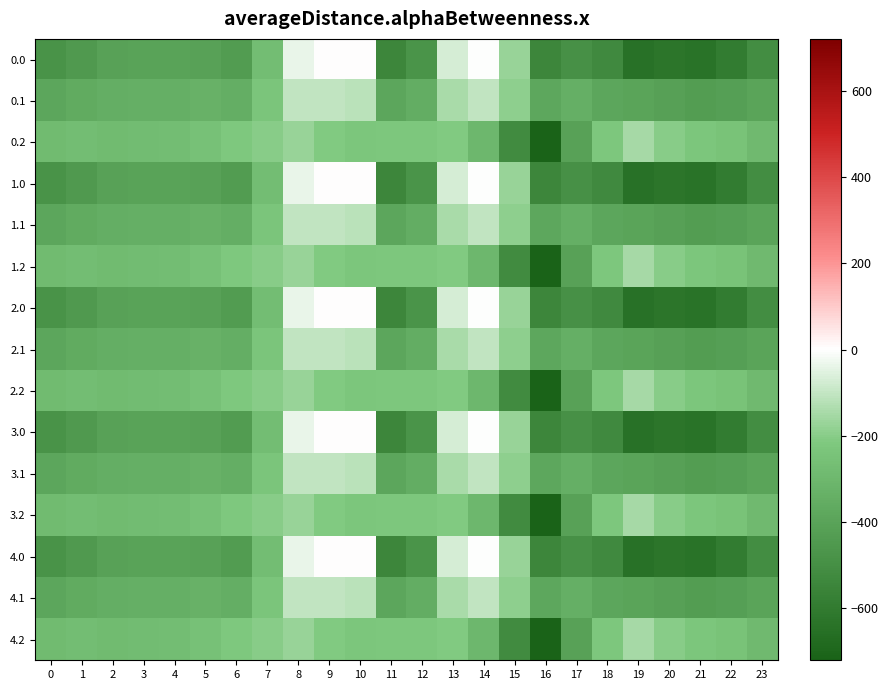

Reading left to right, extract all data points from this chart.

0.0: 0=-482.0	1=-449.5	2=-410.3	3=-404.4	4=-404.9	5=-410.8	6=-435.0	7=-270.7	8=-35.0	9=0.0	10=0.0	11=-544.3	12=-477.2	13=-70.2	14=-0.3	15=-172.8	16=-545.4	17=-493.8	18=-529.6	19=-644.5	20=-629.9	21=-638.4	22=-592.3	23=-511.3
0.1: 0=-384.6	1=-361.1	2=-347.9	3=-342.7	4=-339.6	5=-329.5	6=-345.2	7=-234.9	8=-102.3	9=-104.8	10=-114.0	11=-384.7	12=-350.8	13=-141.2	14=-105.5	15=-190.4	16=-380.5	17=-340.1	18=-388.5	19=-399.7	20=-414.5	21=-432.4	22=-419.9	23=-399.4
0.2: 0=-287.1	1=-272.7	2=-285.5	3=-281.0	4=-274.4	5=-248.1	6=-216.4	7=-199.0	8=-169.5	9=-209.6	10=-228.0	11=-225.2	12=-224.3	13=-212.2	14=-301.9	15=-522.2	16=-721.2	17=-409.5	18=-223.1	19=-151.1	20=-199.2	21=-226.4	22=-247.4	23=-287.5
1.0: 0=-482.0	1=-449.5	2=-410.3	3=-404.4	4=-404.9	5=-410.8	6=-435.0	7=-270.7	8=-35.0	9=0.0	10=0.0	11=-544.3	12=-477.2	13=-70.2	14=-0.3	15=-172.8	16=-545.4	17=-493.8	18=-529.6	19=-644.5	20=-629.9	21=-638.4	22=-592.3	23=-511.3
1.1: 0=-384.6	1=-361.1	2=-347.9	3=-342.7	4=-339.6	5=-329.5	6=-345.2	7=-234.9	8=-102.3	9=-104.8	10=-114.0	11=-384.7	12=-350.8	13=-141.2	14=-105.5	15=-190.4	16=-380.5	17=-340.1	18=-388.5	19=-399.7	20=-414.5	21=-432.4	22=-419.9	23=-399.4
1.2: 0=-287.1	1=-272.7	2=-285.5	3=-281.0	4=-274.4	5=-248.1	6=-216.4	7=-199.0	8=-169.5	9=-209.6	10=-228.0	11=-225.2	12=-224.3	13=-212.2	14=-301.9	15=-522.2	16=-721.2	17=-409.5	18=-223.1	19=-151.1	20=-199.2	21=-226.4	22=-247.4	23=-287.5
2.0: 0=-482.0	1=-449.5	2=-410.3	3=-404.4	4=-404.9	5=-410.8	6=-435.0	7=-270.7	8=-35.0	9=0.0	10=0.0	11=-544.3	12=-477.2	13=-70.2	14=-0.3	15=-172.8	16=-545.4	17=-493.8	18=-529.6	19=-644.5	20=-629.9	21=-638.4	22=-592.3	23=-511.3
2.1: 0=-384.6	1=-361.1	2=-347.9	3=-342.7	4=-339.6	5=-329.5	6=-345.2	7=-234.9	8=-102.3	9=-104.8	10=-114.0	11=-384.7	12=-350.8	13=-141.2	14=-105.5	15=-190.4	16=-380.5	17=-340.1	18=-388.5	19=-399.7	20=-414.5	21=-432.4	22=-419.9	23=-399.4
2.2: 0=-287.1	1=-272.7	2=-285.5	3=-281.0	4=-274.4	5=-248.1	6=-216.4	7=-199.0	8=-169.5	9=-209.6	10=-228.0	11=-225.2	12=-224.3	13=-212.2	14=-301.9	15=-522.2	16=-721.2	17=-409.5	18=-223.1	19=-151.1	20=-199.2	21=-226.4	22=-247.4	23=-287.5
3.0: 0=-482.0	1=-449.5	2=-410.3	3=-404.4	4=-404.9	5=-410.8	6=-435.0	7=-270.7	8=-35.0	9=0.0	10=0.0	11=-544.3	12=-477.2	13=-70.2	14=-0.3	15=-172.8	16=-545.4	17=-493.8	18=-529.6	19=-644.5	20=-629.9	21=-638.4	22=-592.3	23=-511.3
3.1: 0=-384.6	1=-361.1	2=-347.9	3=-342.7	4=-339.6	5=-329.5	6=-345.2	7=-234.9	8=-102.3	9=-104.8	10=-114.0	11=-384.7	12=-350.8	13=-141.2	14=-105.5	15=-190.4	16=-380.5	17=-340.1	18=-388.5	19=-399.7	20=-414.5	21=-432.4	22=-419.9	23=-399.4
3.2: 0=-287.1	1=-272.7	2=-285.5	3=-281.0	4=-274.4	5=-248.1	6=-216.4	7=-199.0	8=-169.5	9=-209.6	10=-228.0	11=-225.2	12=-224.3	13=-212.2	14=-301.9	15=-522.2	16=-721.2	17=-409.5	18=-223.1	19=-151.1	20=-199.2	21=-226.4	22=-247.4	23=-287.5
4.0: 0=-482.0	1=-449.5	2=-410.3	3=-404.4	4=-404.9	5=-410.8	6=-435.0	7=-270.7	8=-35.0	9=0.0	10=0.0	11=-544.3	12=-477.2	13=-70.2	14=-0.3	15=-172.8	16=-545.4	17=-493.8	18=-529.6	19=-644.5	20=-629.9	21=-638.4	22=-592.3	23=-511.3
4.1: 0=-384.6	1=-361.1	2=-347.9	3=-342.7	4=-339.6	5=-329.5	6=-345.2	7=-234.9	8=-102.3	9=-104.8	10=-114.0	11=-384.7	12=-350.8	13=-141.2	14=-105.5	15=-190.4	16=-380.5	17=-340.1	18=-388.5	19=-399.7	20=-414.5	21=-432.4	22=-419.9	23=-399.4
4.2: 0=-287.1	1=-272.7	2=-285.5	3=-281.0	4=-274.4	5=-248.1	6=-216.4	7=-199.0	8=-169.5	9=-209.6	10=-228.0	11=-225.2	12=-224.3	13=-212.2	14=-301.9	15=-522.2	16=-721.2	17=-409.5	18=-223.1	19=-151.1	20=-199.2	21=-226.4	22=-247.4	23=-287.5